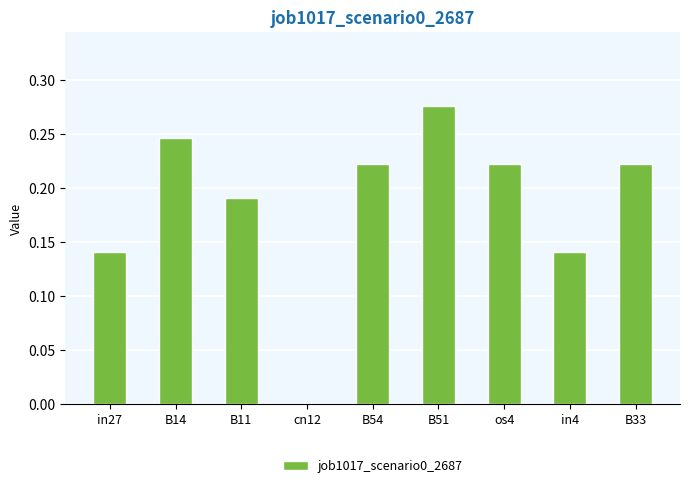

Between B54 and B14, which is larger?

B14